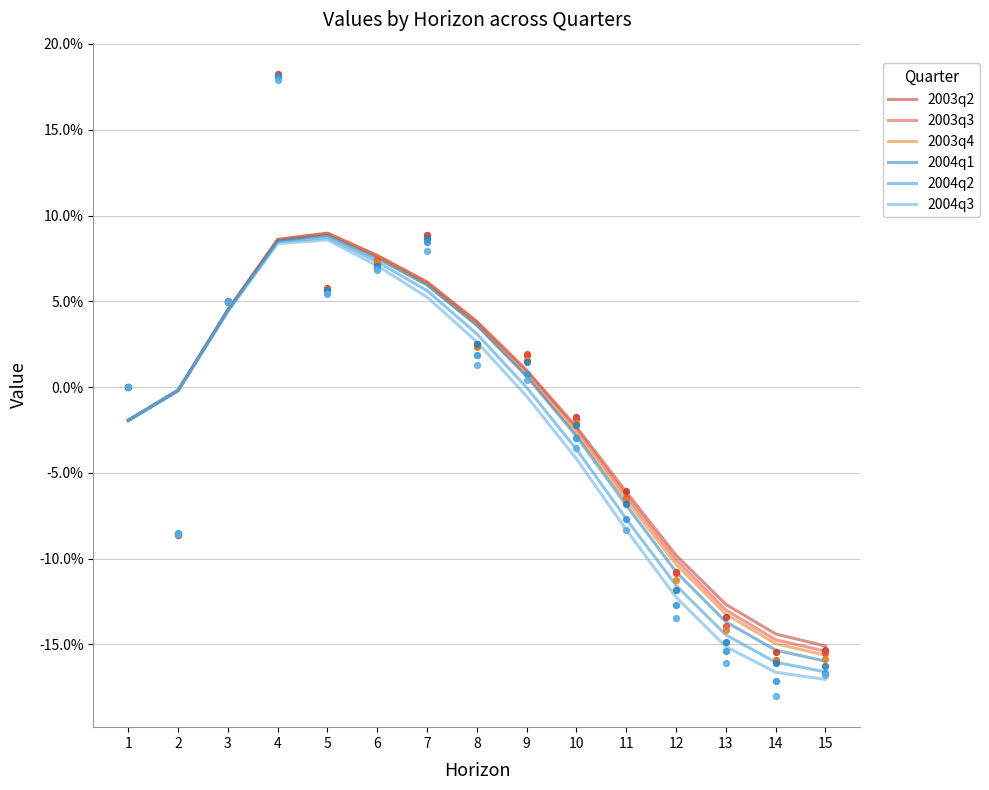

Is the value of 2004q3 at 6 greater than the value of 2004q2 at 4?

No